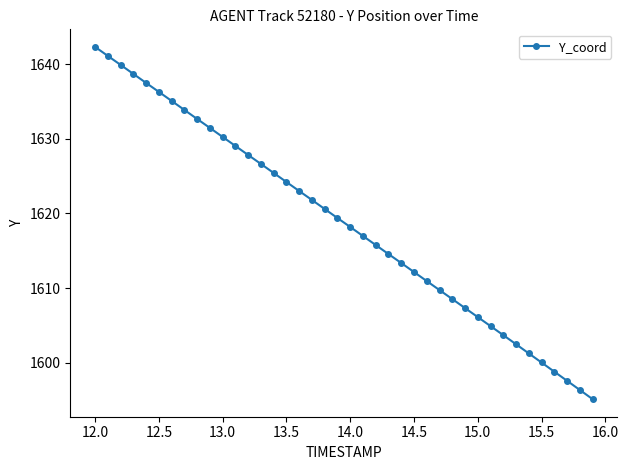

What is the smallest value displayed?

1595.1